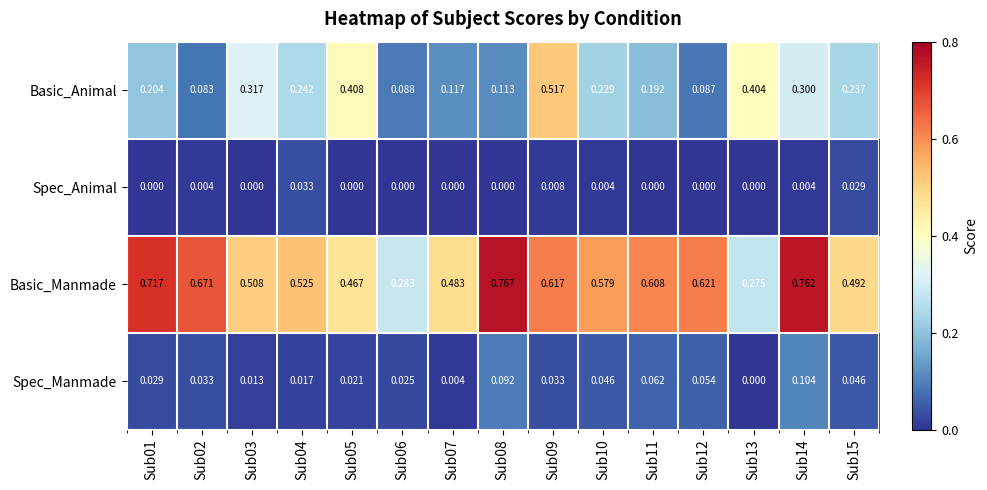

Which series has the largest total across all categories?

Basic_Manmade